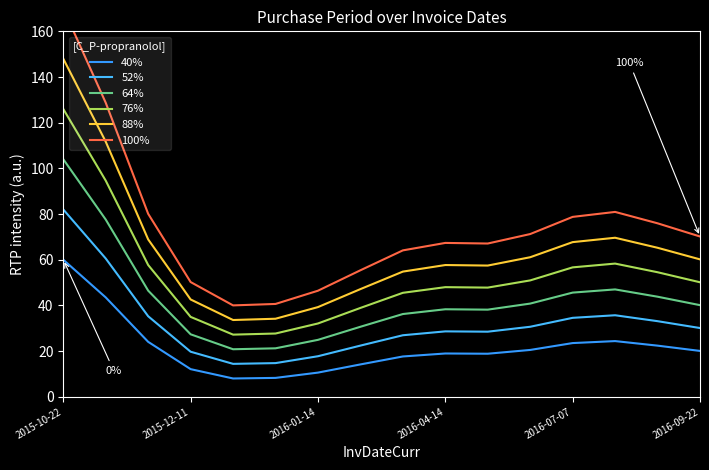

Is it true that 76% equals 156.0 at 2015-12-11?

False